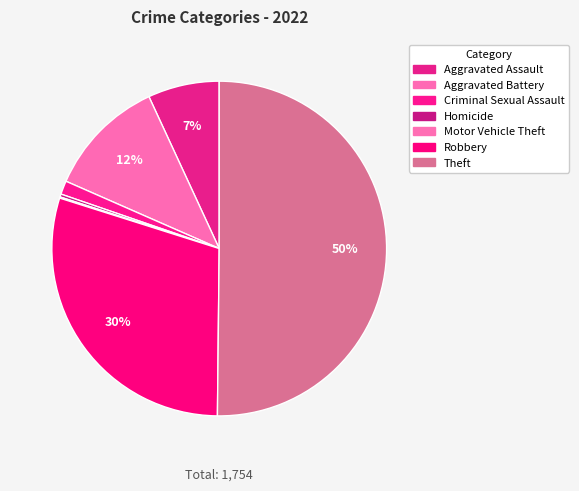

Which has a higher value, Criminal Sexual Assault or Aggravated Battery?

Aggravated Battery